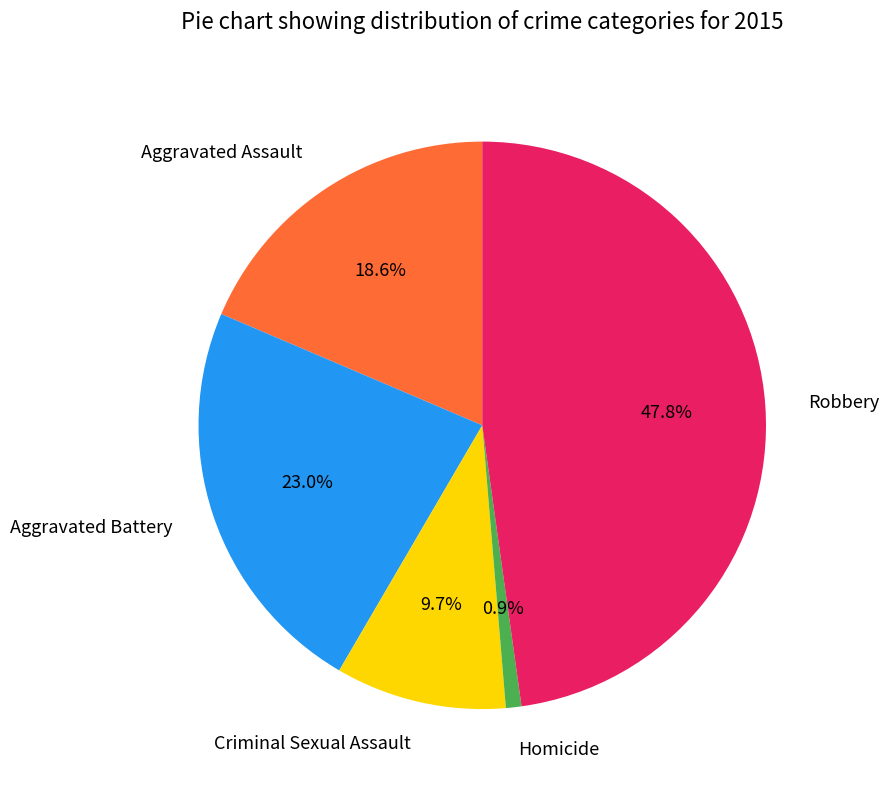

To the nearest percent, what percentage of the pie is Robbery?

48%